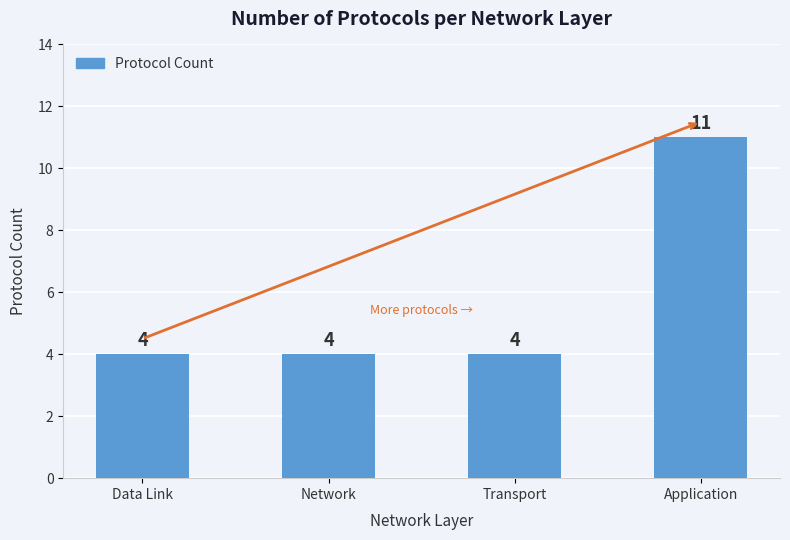

The chart shows a value of 4 at Transport. True or false?

True